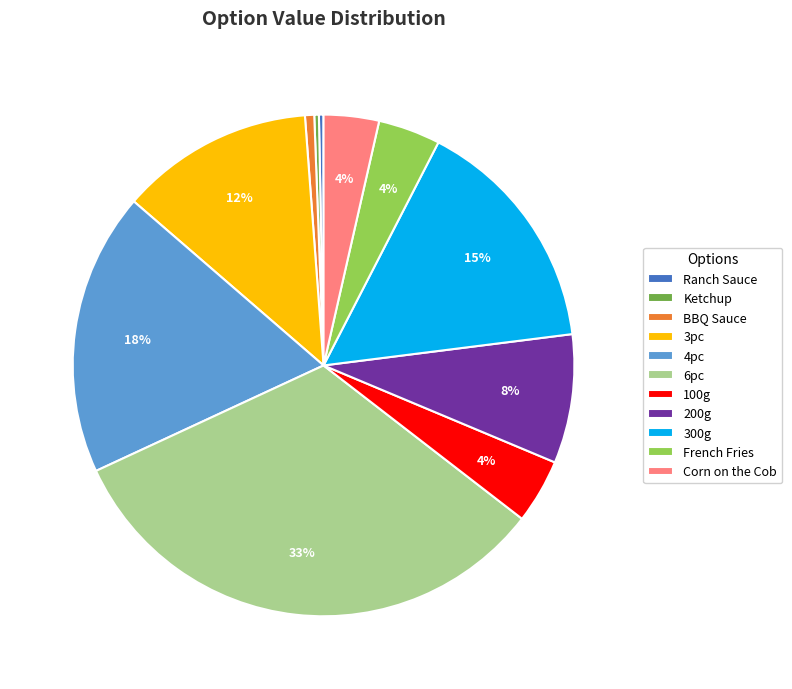

Is the sum of 300g and BBQ Sauce greater than half?

No